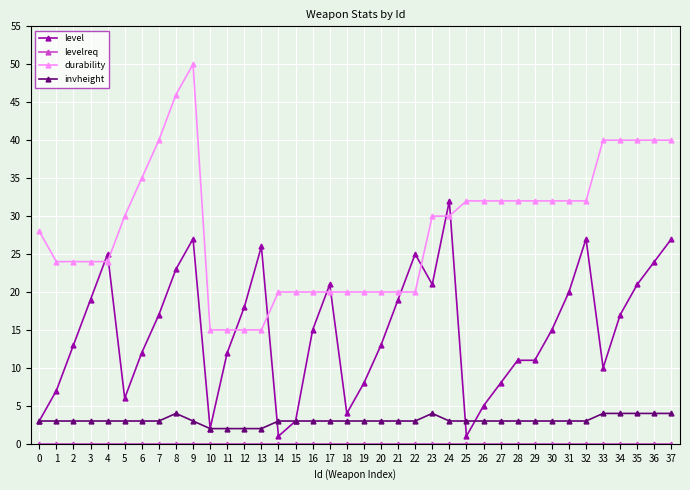

How many series are shown in this chart?

4